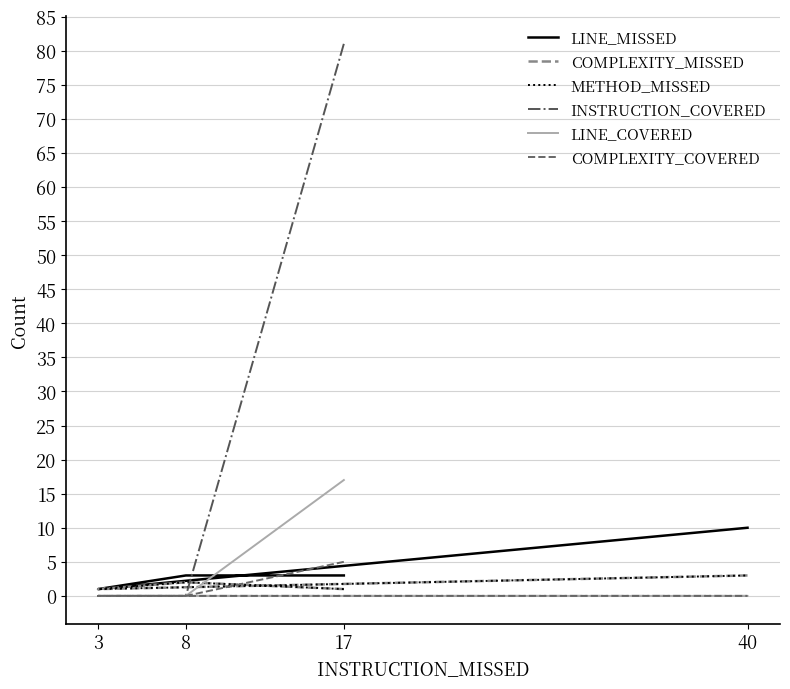

What position from the right is 40?

1